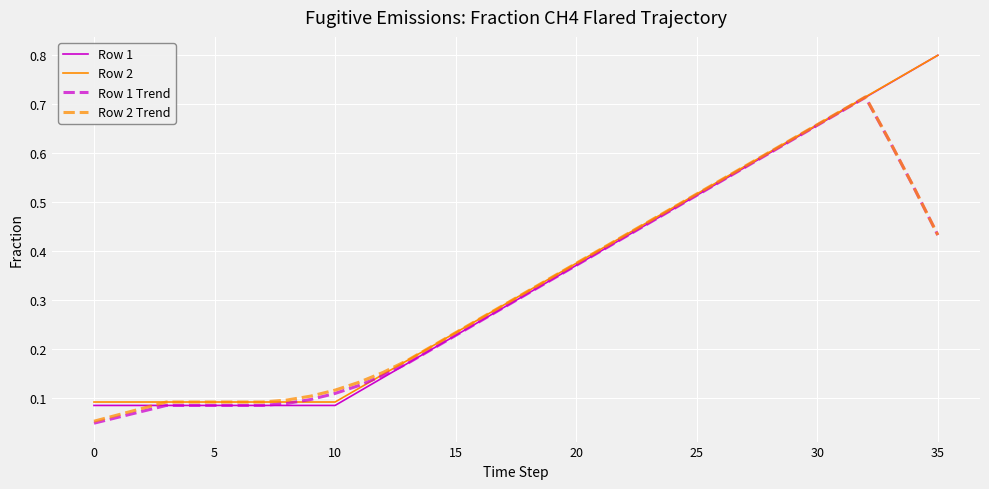

Which series has the largest range (max minus min)?

Row 1